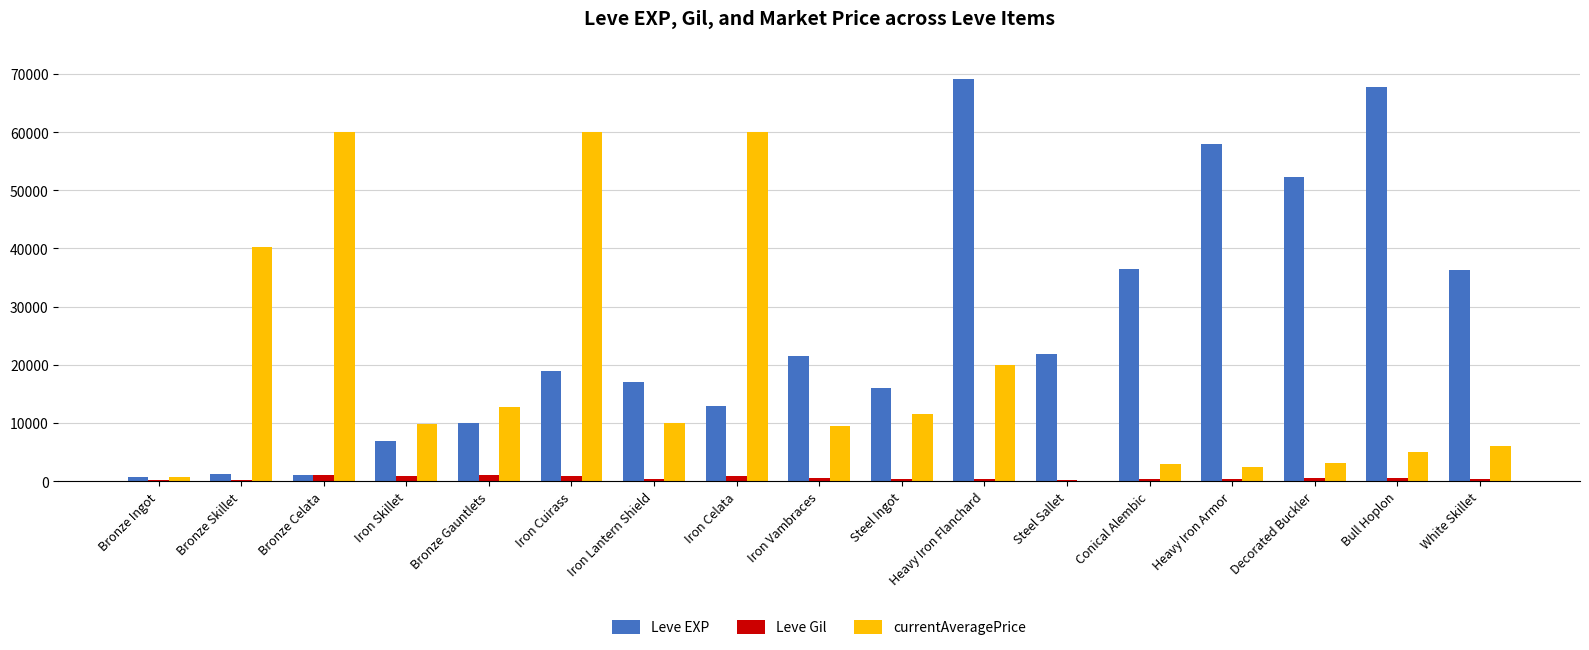

Which series has the largest total across all categories?

Leve EXP